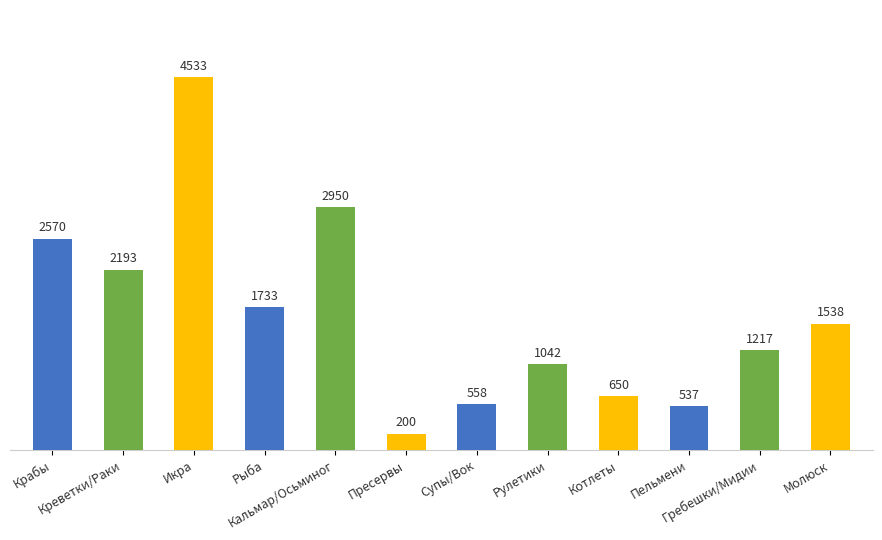

What position from the left is Молюск?

12